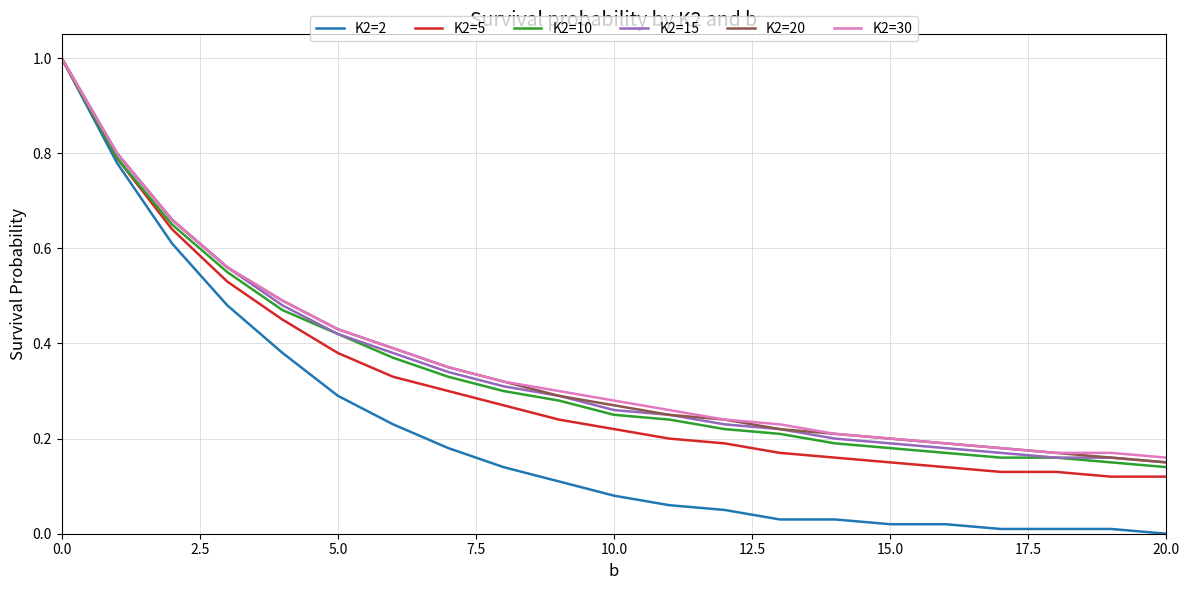

What is the maximum value for K2=30?

1.0